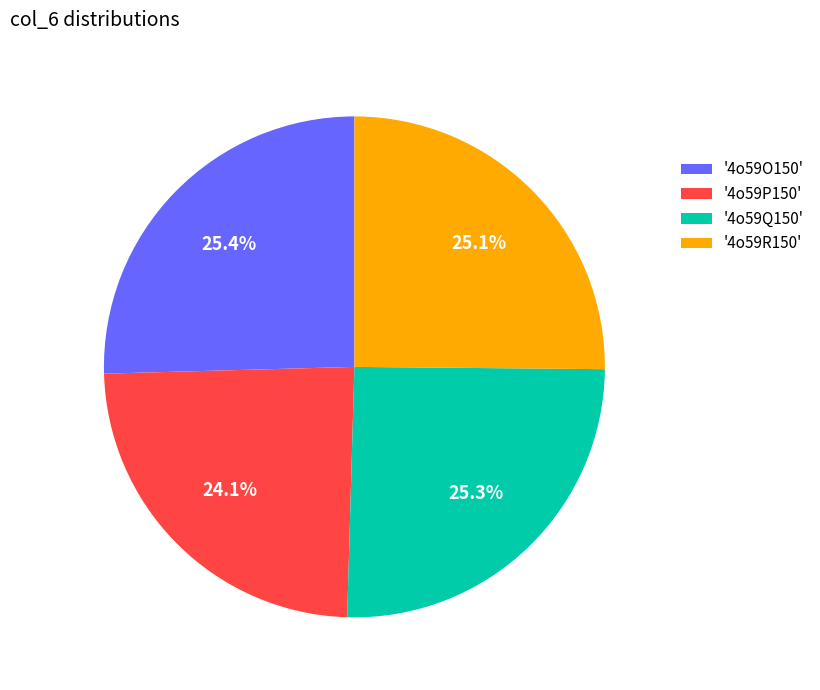

Is '4o59R150' the majority of the pie?

No